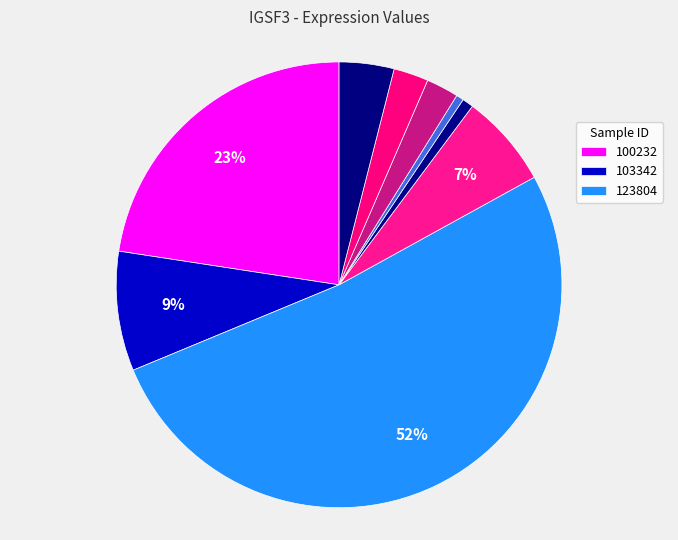

How many segments does this pie chart have?

9